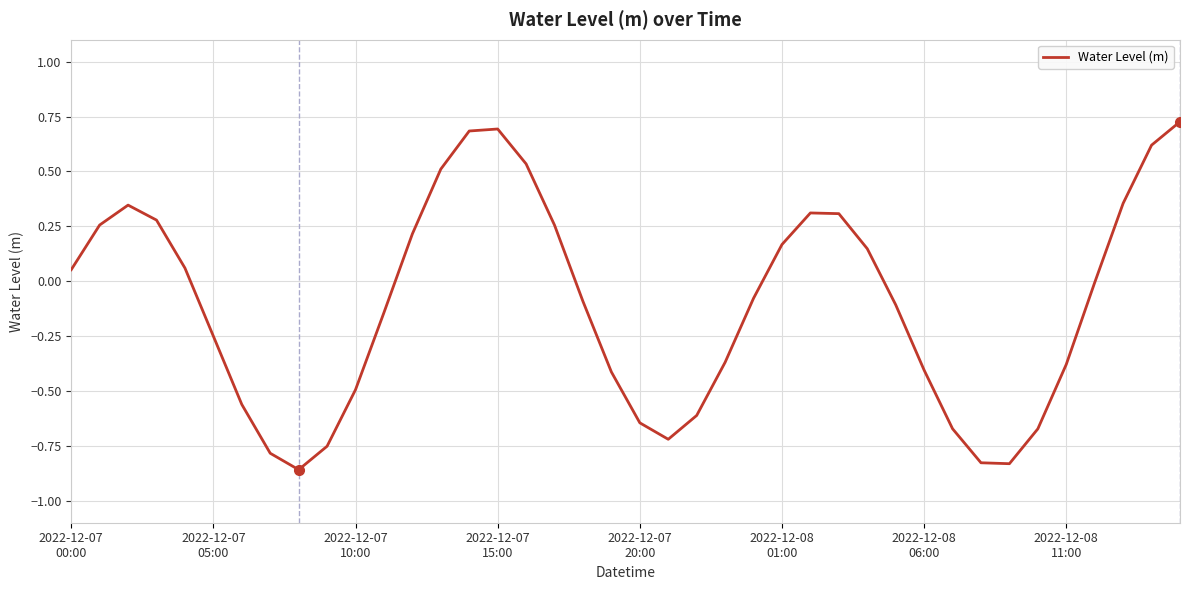

What is the difference between the maximum and minimum values?

1.6